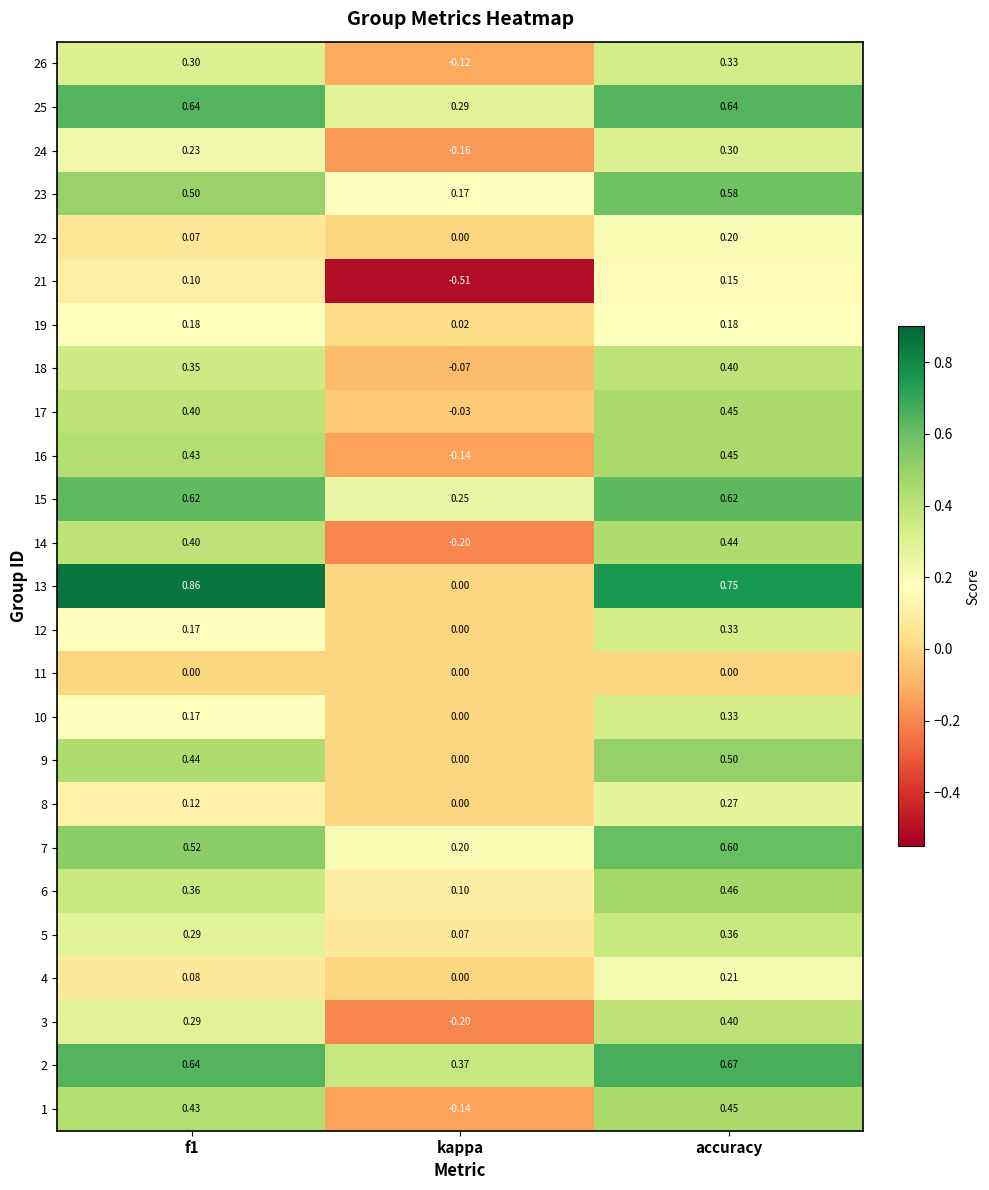

How many series are shown in this chart?

25